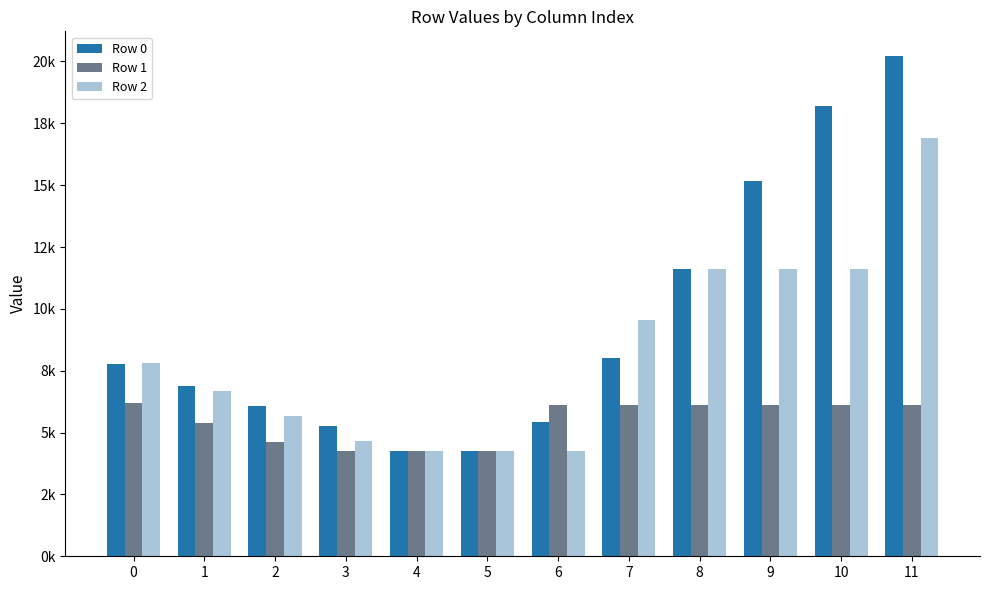

Between 10 and 9, which is larger?

10